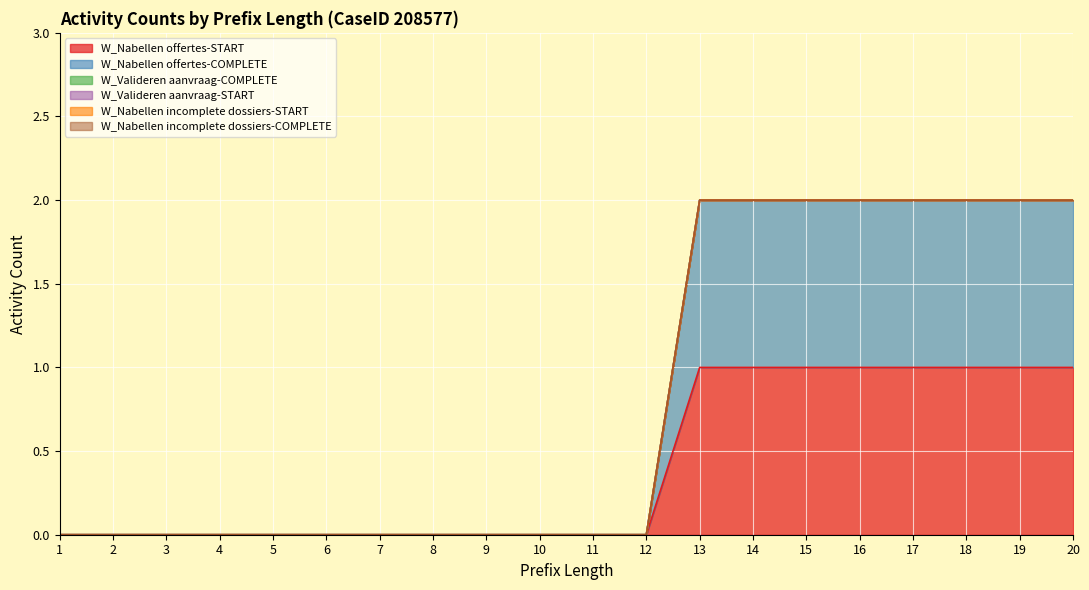

True or false: W_Valideren aanvraag-COMPLETE and W_Nabellen incomplete dossiers-COMPLETE intersect in this chart.

False